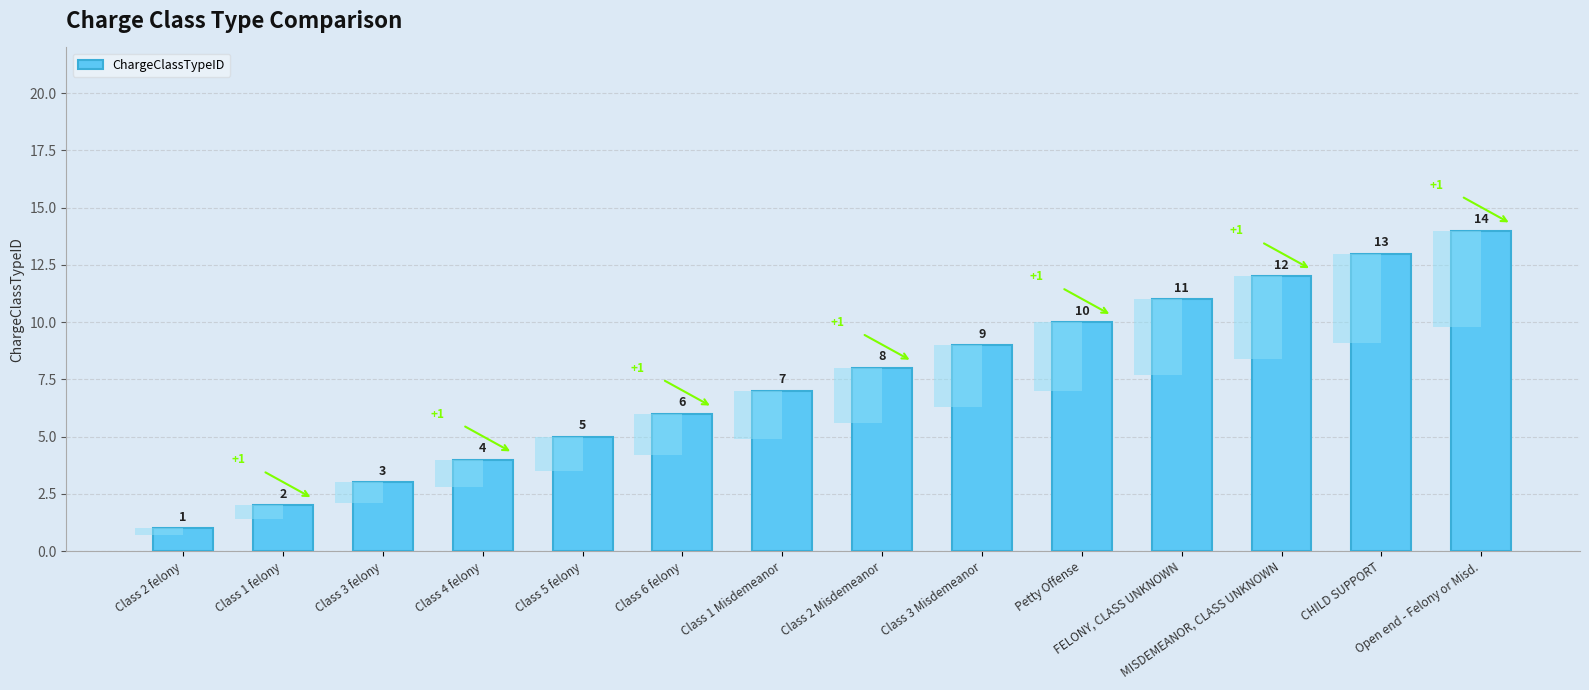

Approximately how many times larger is the value at Class 2 felony compared to Class 6 felony?

0.2